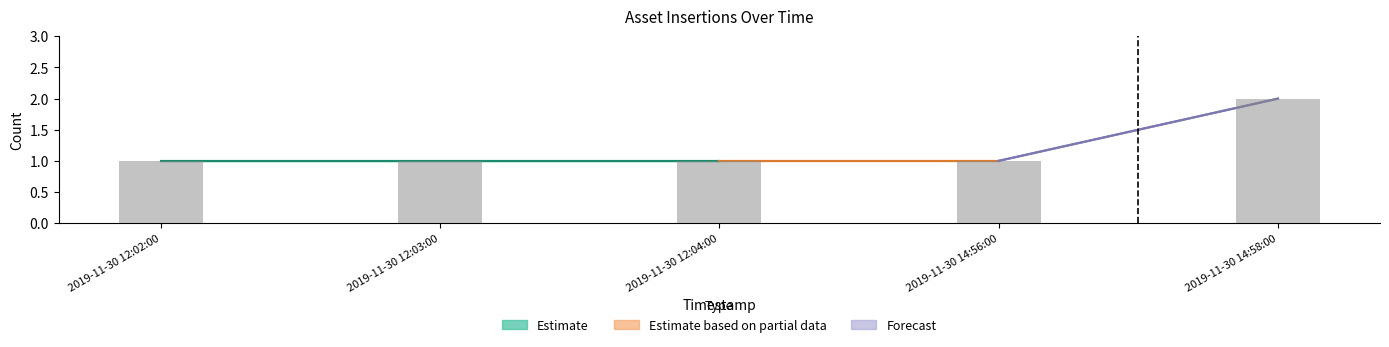

What is the sum of all values?

6